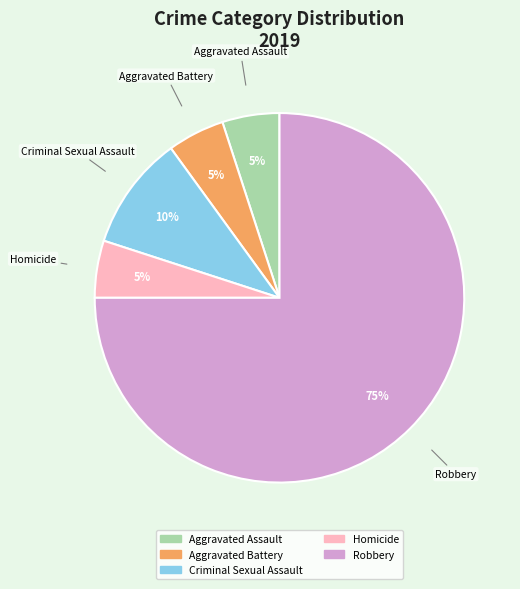

To the nearest percent, what percentage of the pie is Homicide?

5%